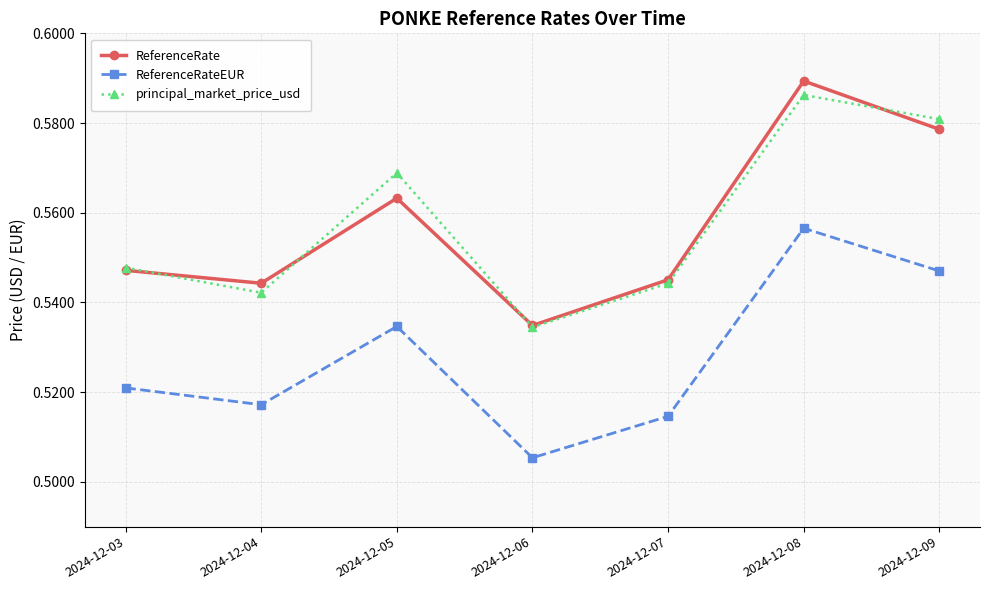

At which label does ReferenceRateEUR reach its minimum?

2024-12-06